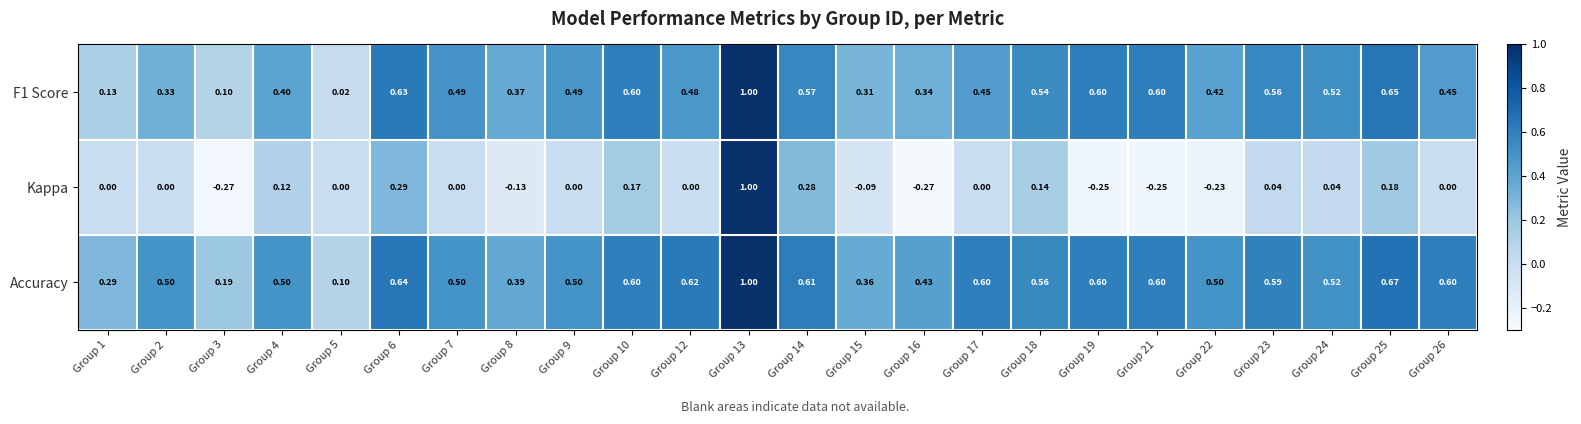

What is the spread (max minus min) of values at Group 25?

0.5